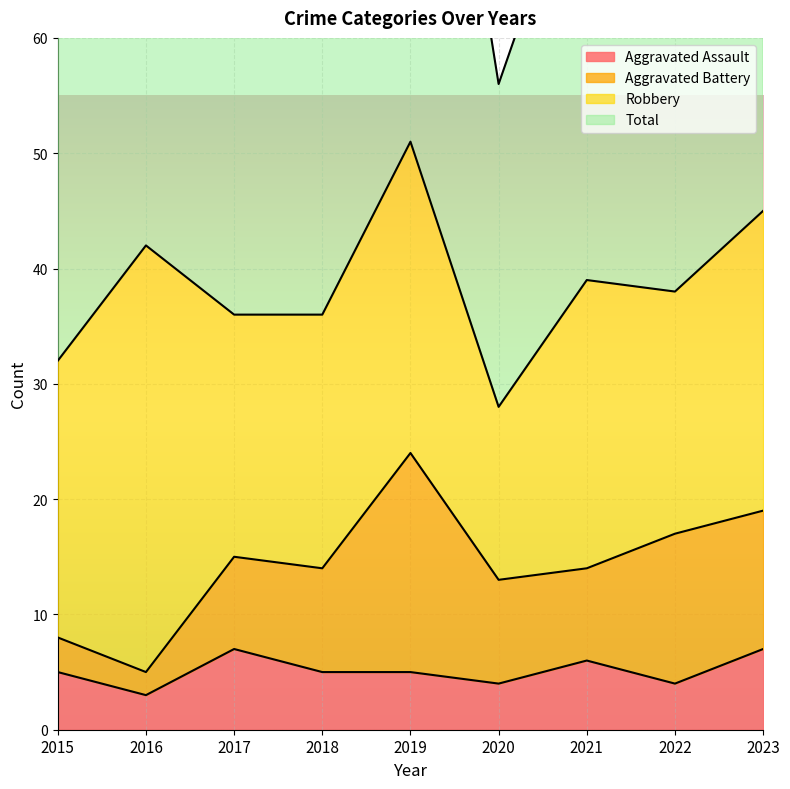

The value of Aggravated Assault at 2019 is 7. True or false?

False